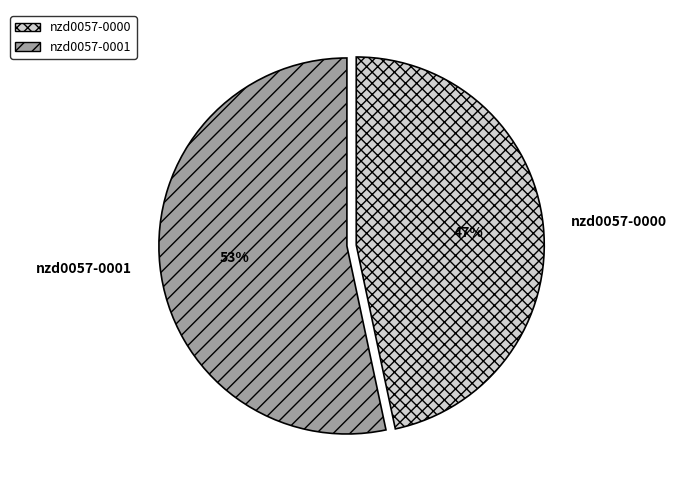

Which slice is the smallest?

nzd0057-0000